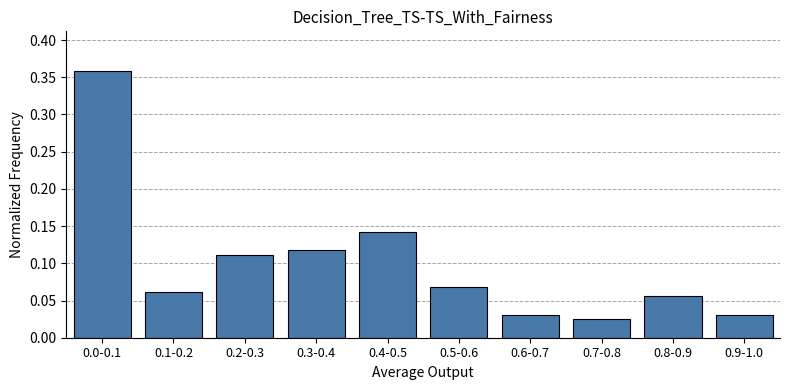

The value at 0.1-0.2 is 0.0. True or false?

False